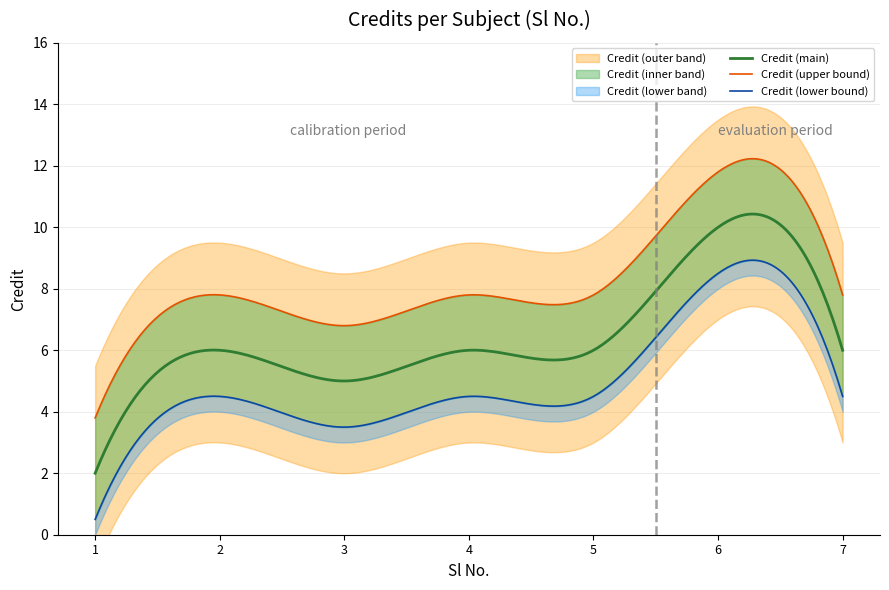

What is the difference between the values at 1 and 4?

4